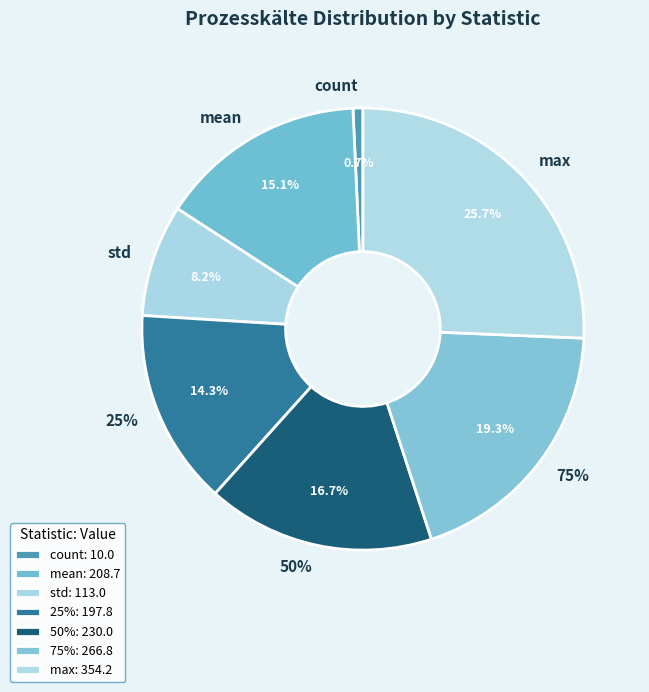

Is it true that count is 13% of the pie?

False